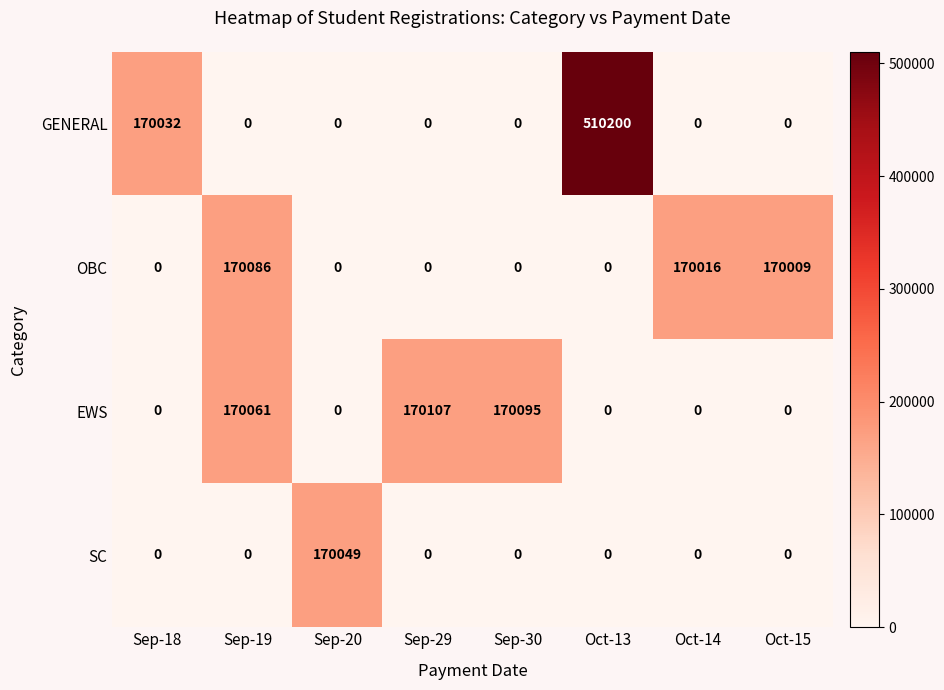

At which category does the chart reach its peak across all series?

Oct-13